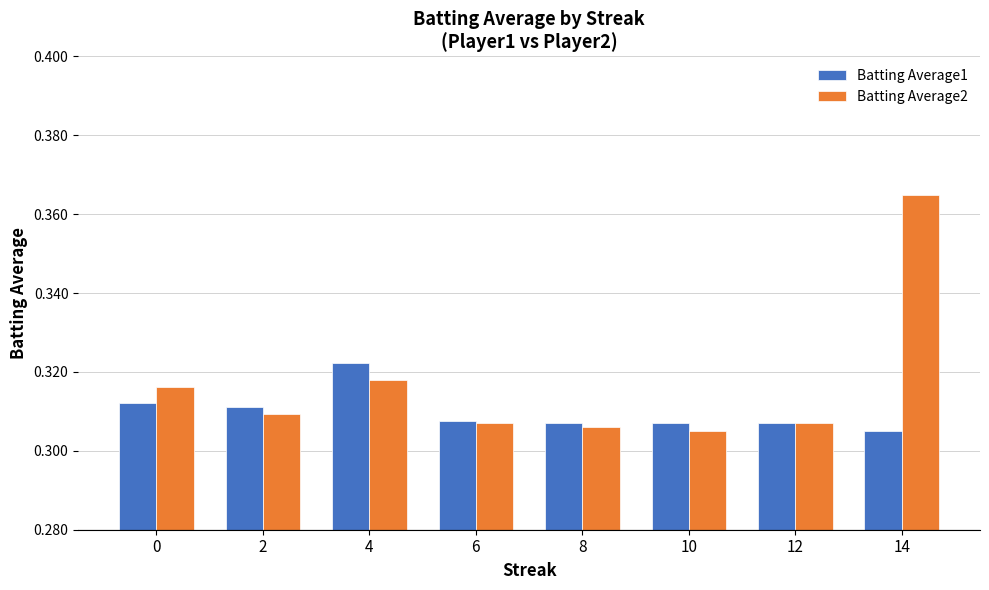

True or false: Batting Average2 has a value of 0.1 at 6.

False